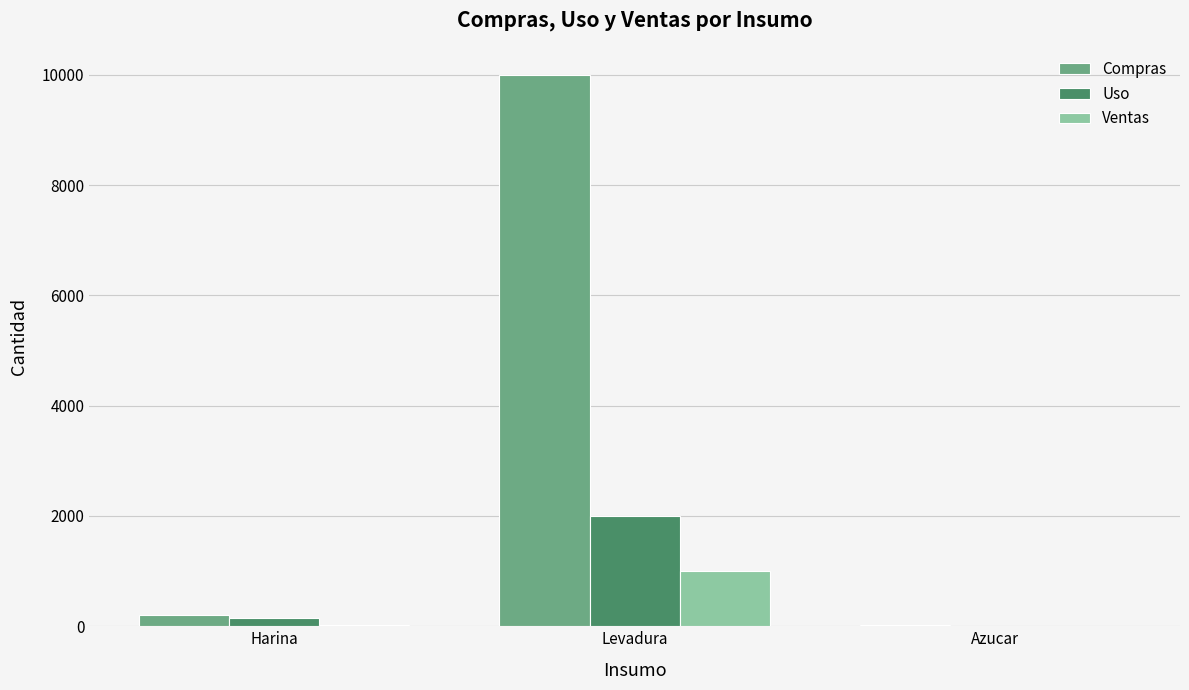

What is the maximum value shown in the chart?

10000